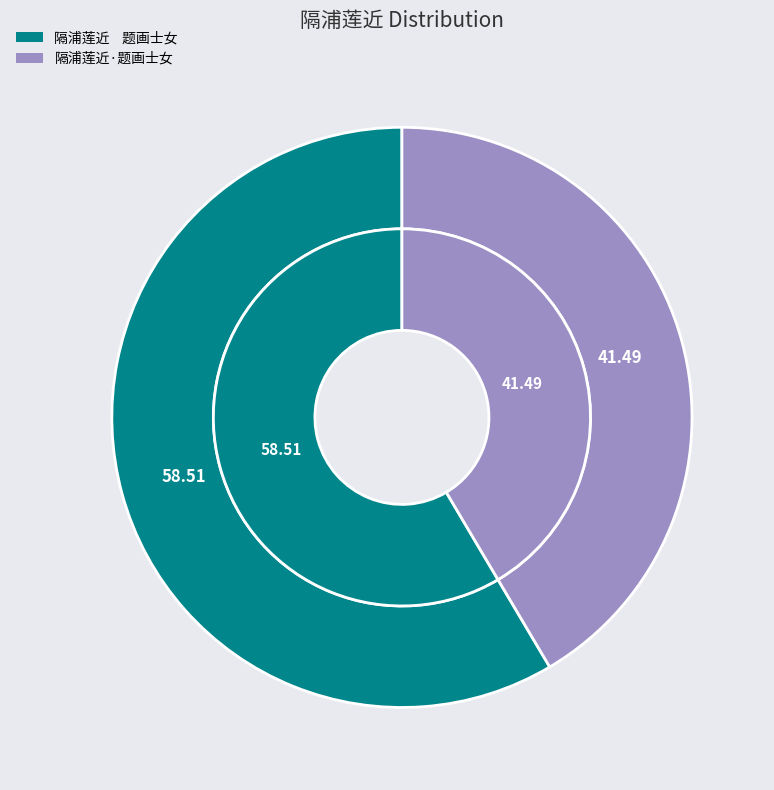

Which category has the biggest portion of the pie?

隔浦莲近    题画士女